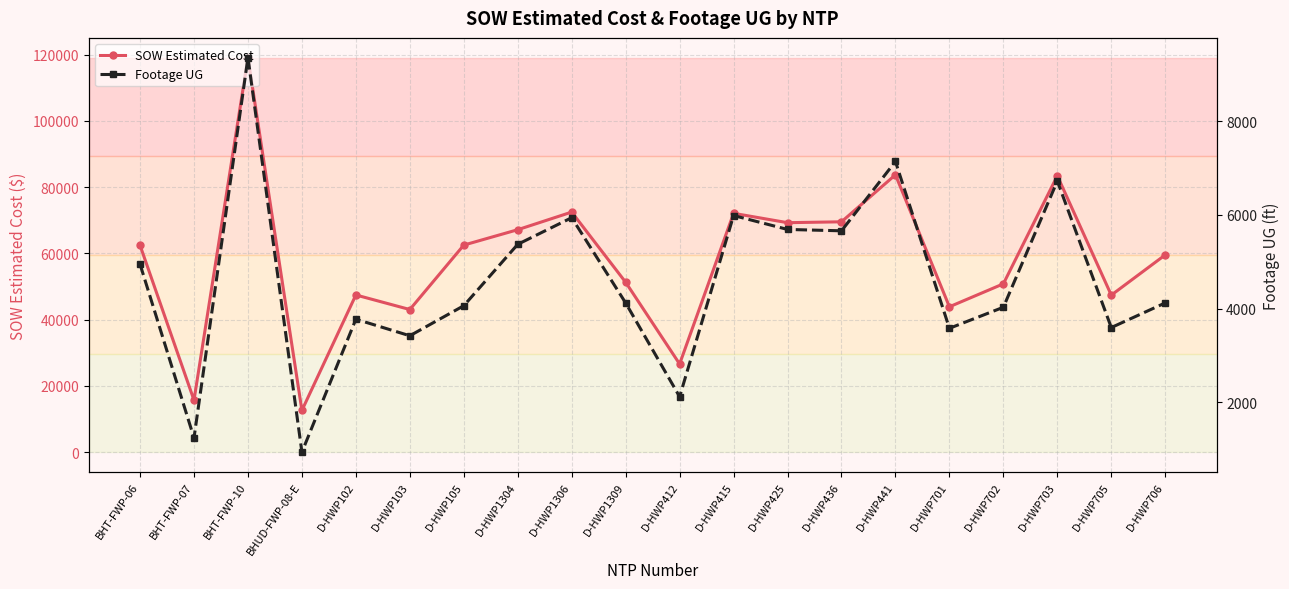

How many values in the SOW Estimated Cost series exceed 62460?

10